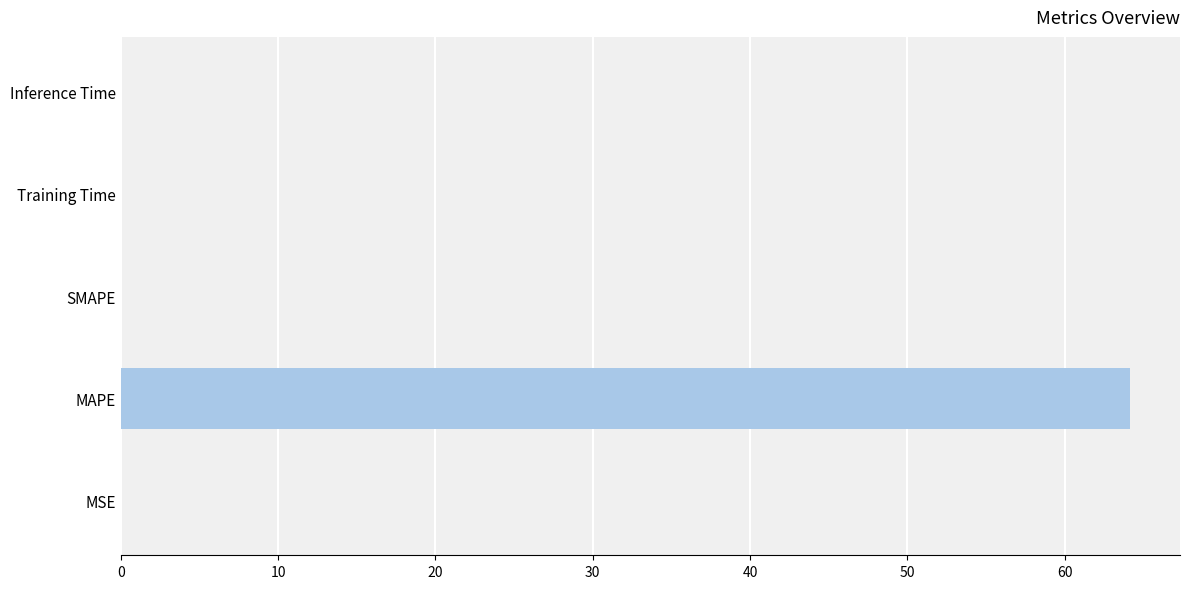

At which category does the chart reach its peak across all series?

MAPE